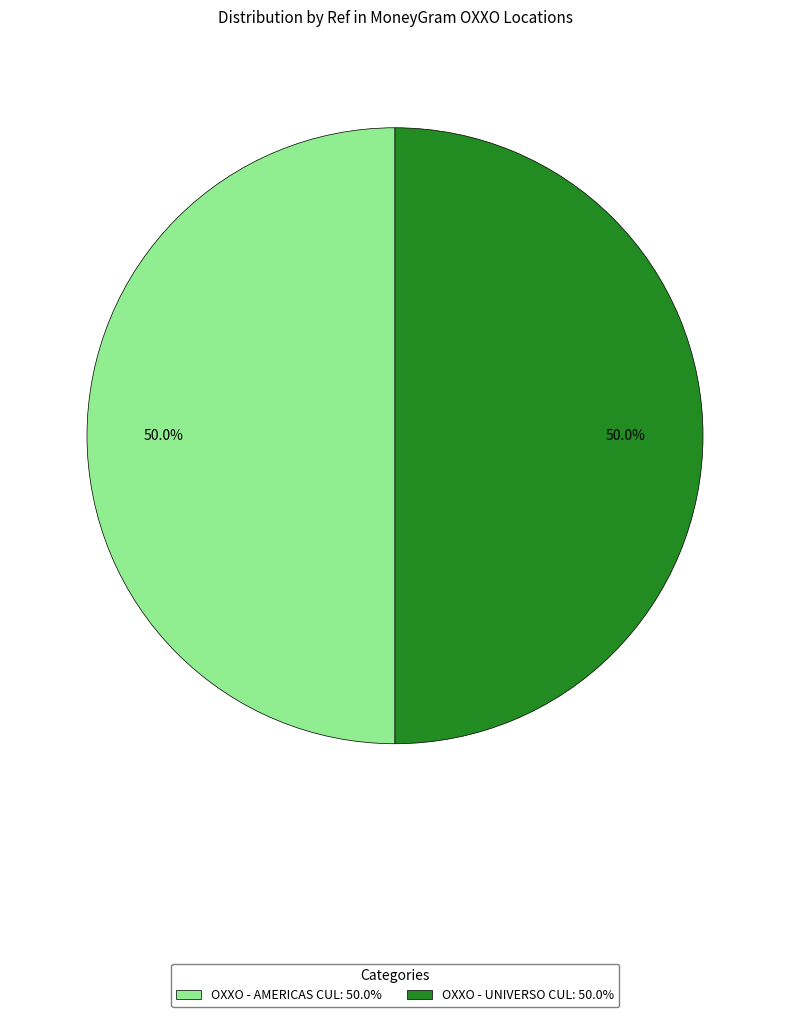

To the nearest percent, what percentage of the pie is OXXO - UNIVERSO CUL?

50%